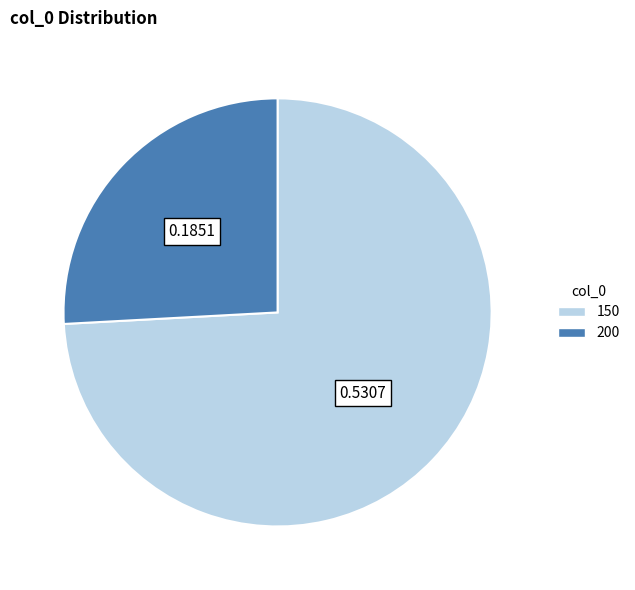

Between 150 and 200, which is larger?

150